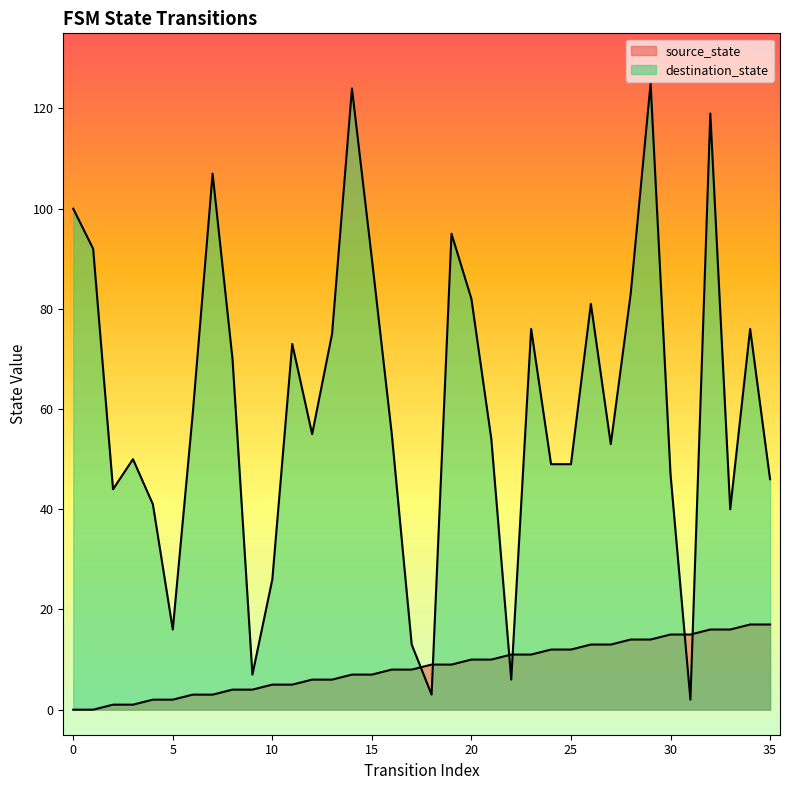

What are all the series names shown in the legend?

source_state, destination_state